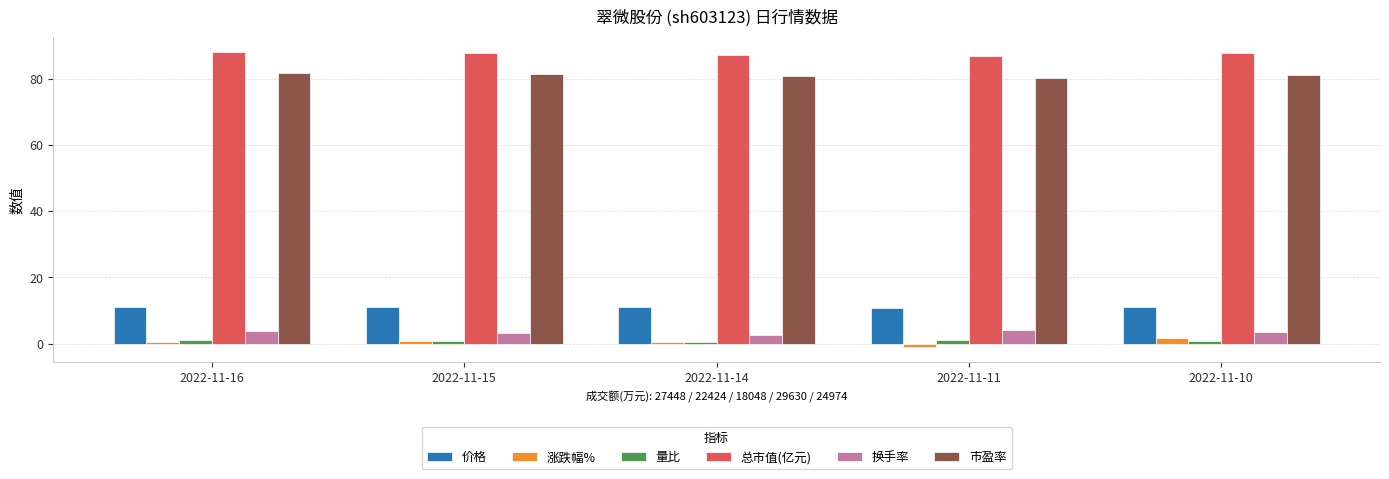

Read the 市盈率 value at 2022-11-11.

80.4